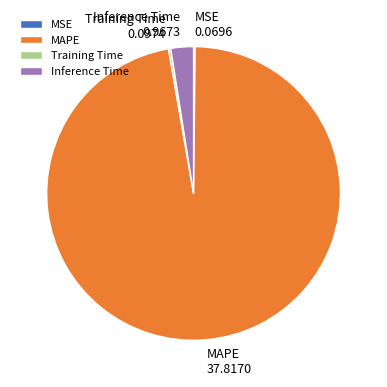

What is the largest slice in the pie chart?

MAPE